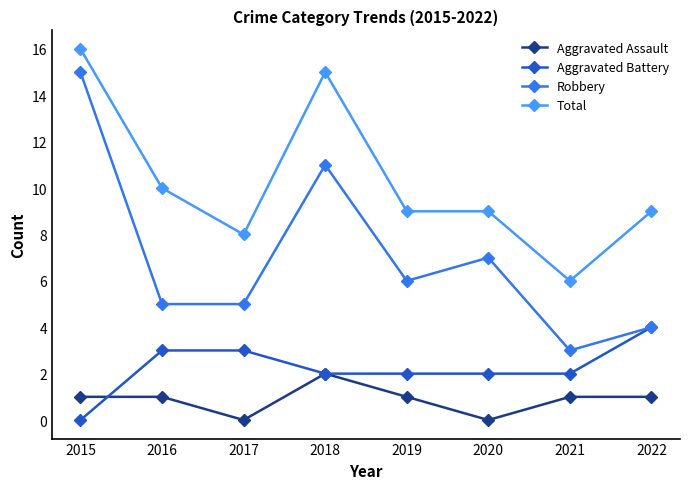

True or false: Total and Aggravated Assault cross at least once.

False